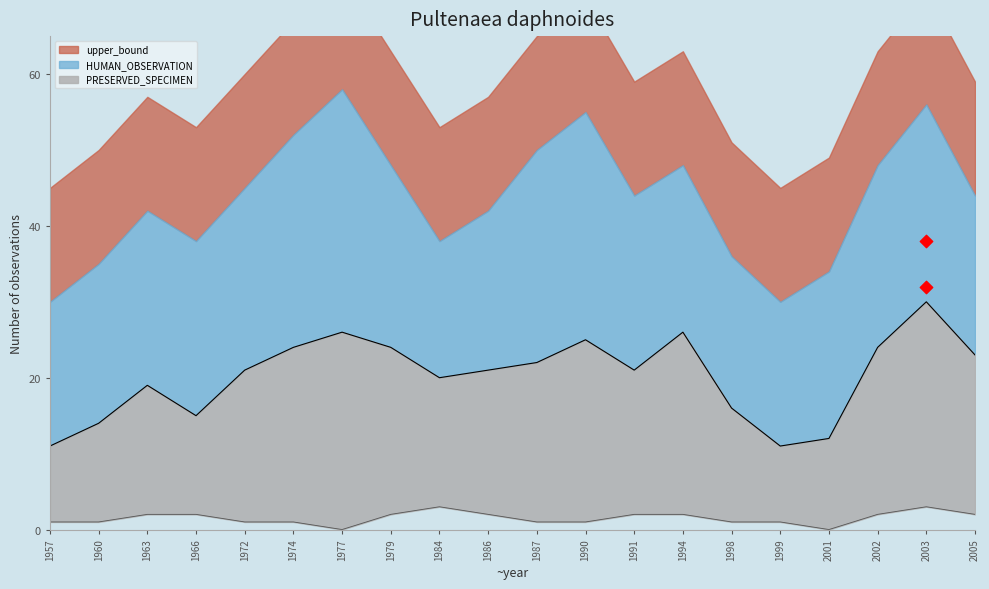

Which series contains the highest Y value?

HUMAN_OBSERVATION